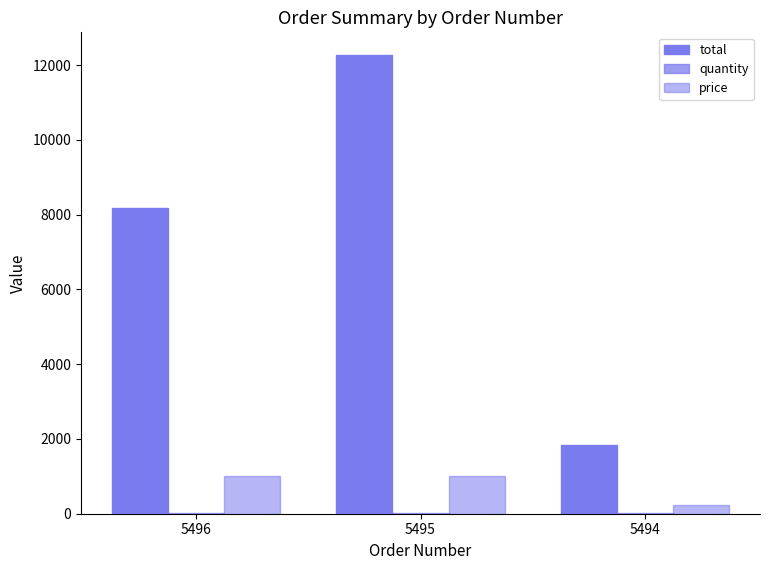

Count the number of data series in this chart.

3